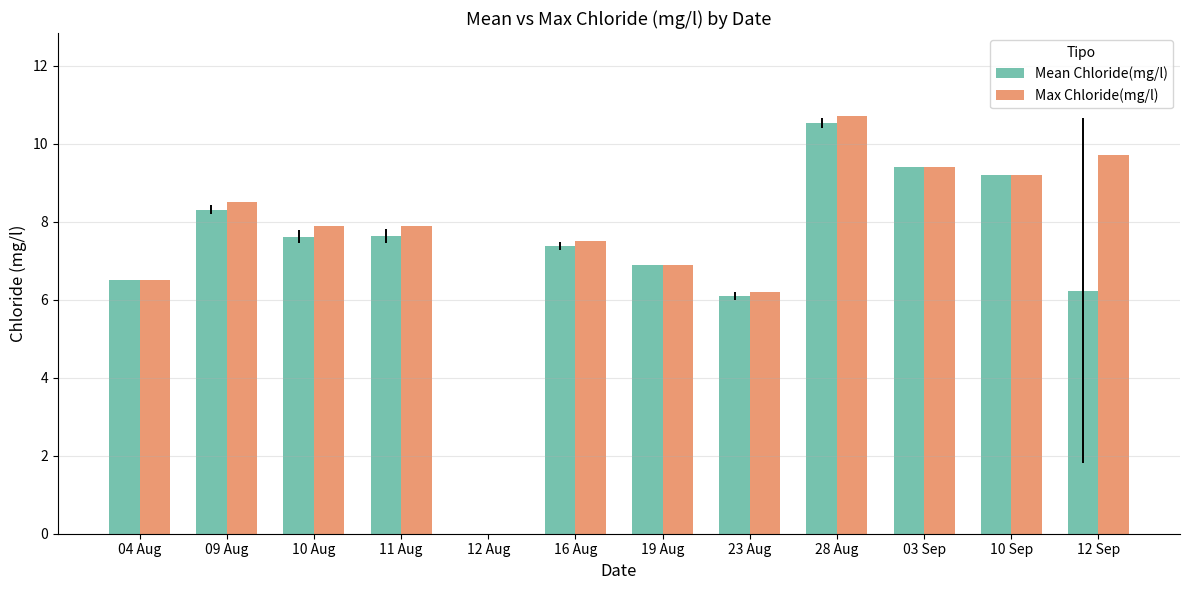

Reading left to right, what are all the values shown in this chart?

Mean Chloride(mg/l): 6.5	8.3	7.6	7.6	0.0	7.4	6.9	6.1	10.5	9.4	9.2	6.2
Max Chloride(mg/l): 6.5	8.5	7.9	7.9	0.0	7.5	6.9	6.2	10.7	9.4	9.2	9.7